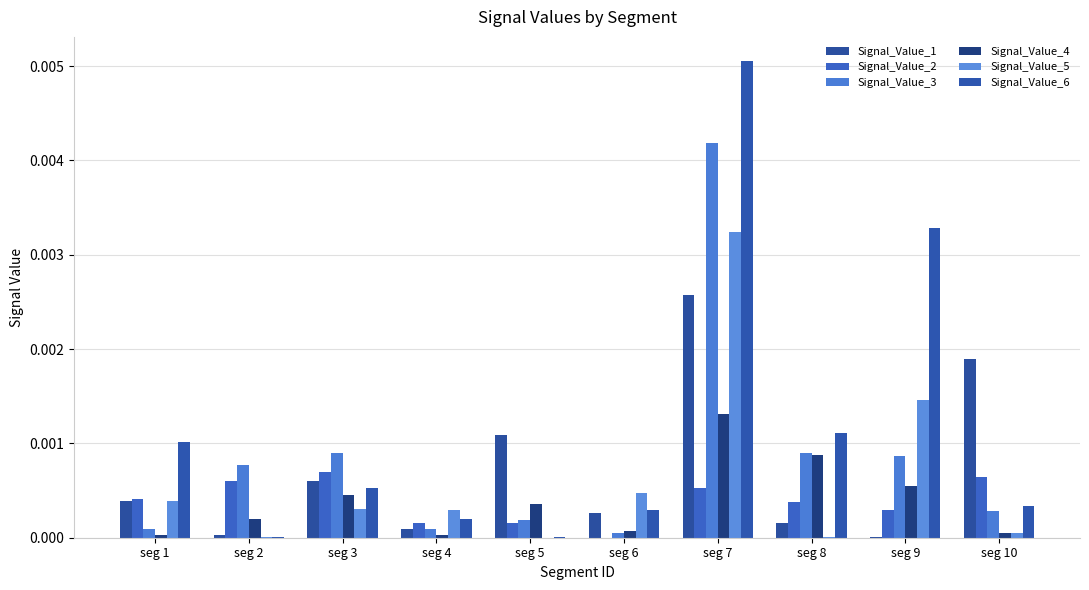

Which series has the widest spread of values?

Signal_Value_6